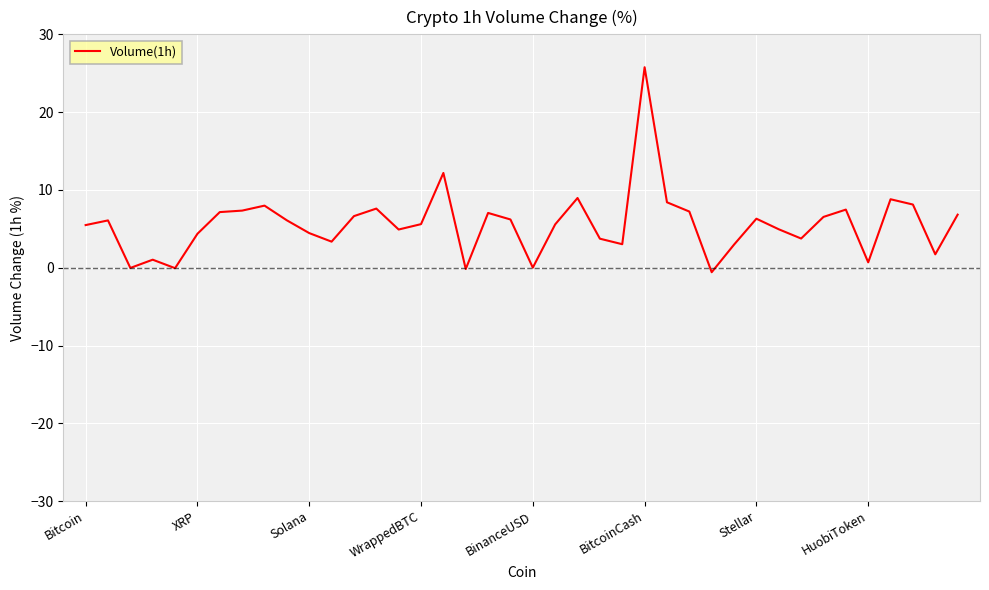

What is the maximum value shown in the chart?

25.8